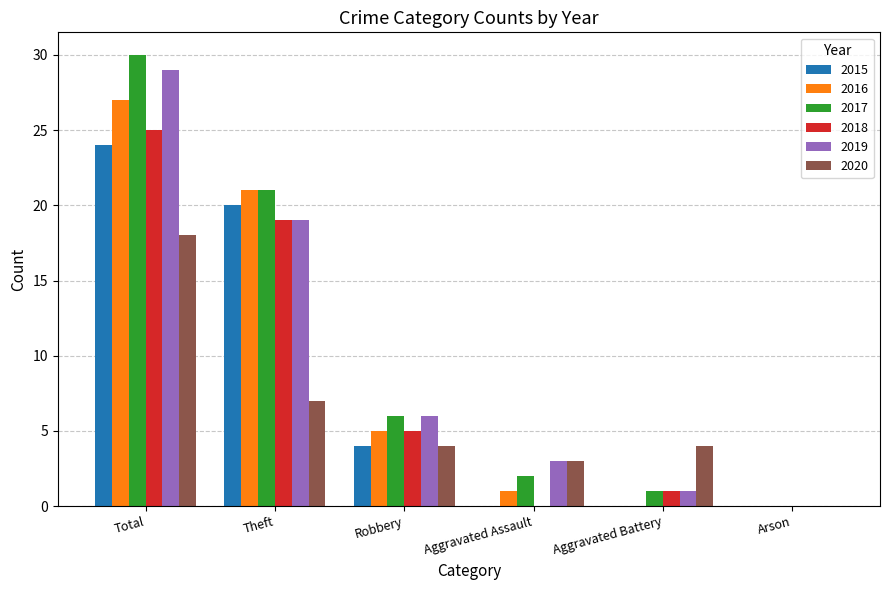

Reading left to right, list all the values displayed in this chart.

2015: Total=24	Theft=20	Robbery=4	Aggravated Assault=0	Aggravated Battery=0	Arson=0
2016: Total=27	Theft=21	Robbery=5	Aggravated Assault=1	Aggravated Battery=0	Arson=0
2017: Total=30	Theft=21	Robbery=6	Aggravated Assault=2	Aggravated Battery=1	Arson=0
2018: Total=25	Theft=19	Robbery=5	Aggravated Assault=0	Aggravated Battery=1	Arson=0
2019: Total=29	Theft=19	Robbery=6	Aggravated Assault=3	Aggravated Battery=1	Arson=0
2020: Total=18	Theft=7	Robbery=4	Aggravated Assault=3	Aggravated Battery=4	Arson=0